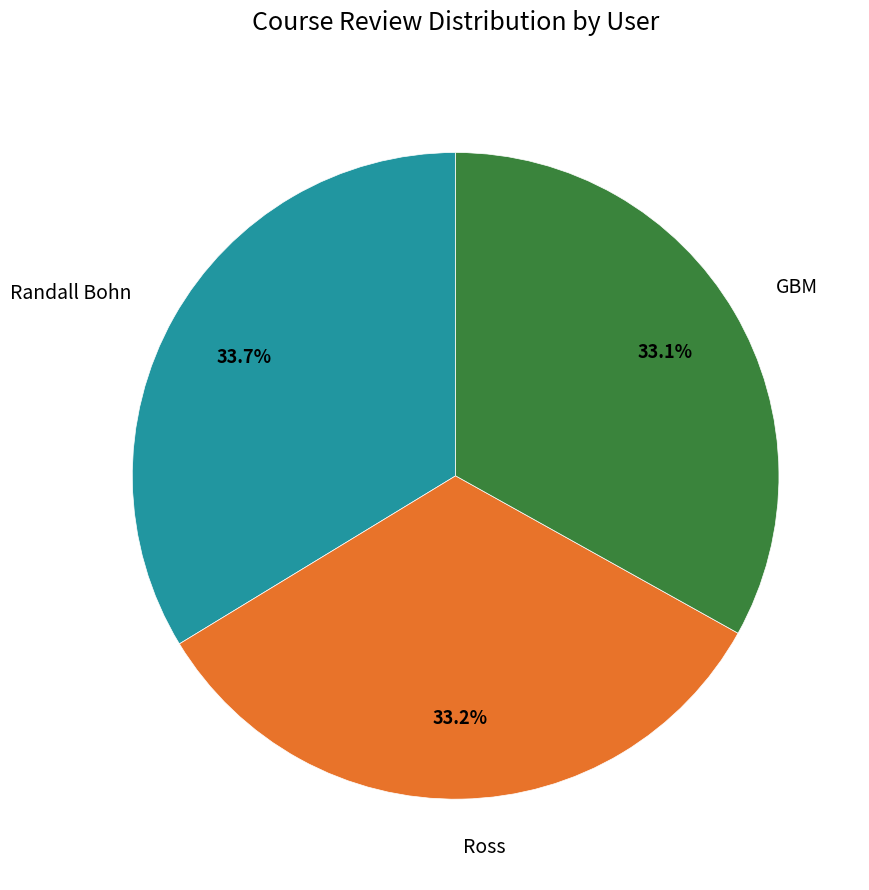

Approximately how many times larger is the value at Ross compared to GBM?

1.0